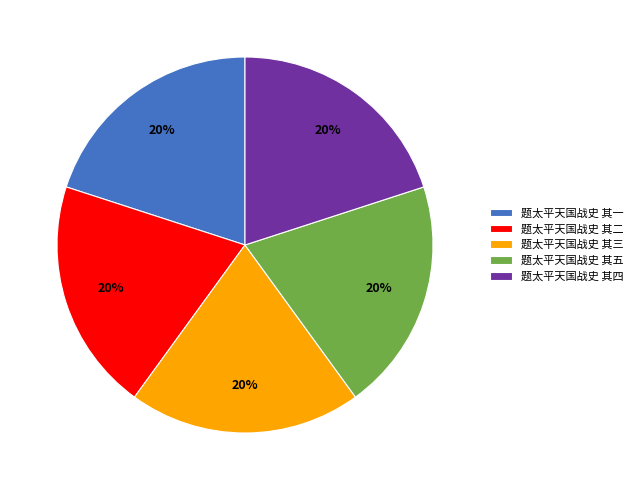

To the nearest percent, what percentage of the pie is 题太平天国战史 其一?

20%